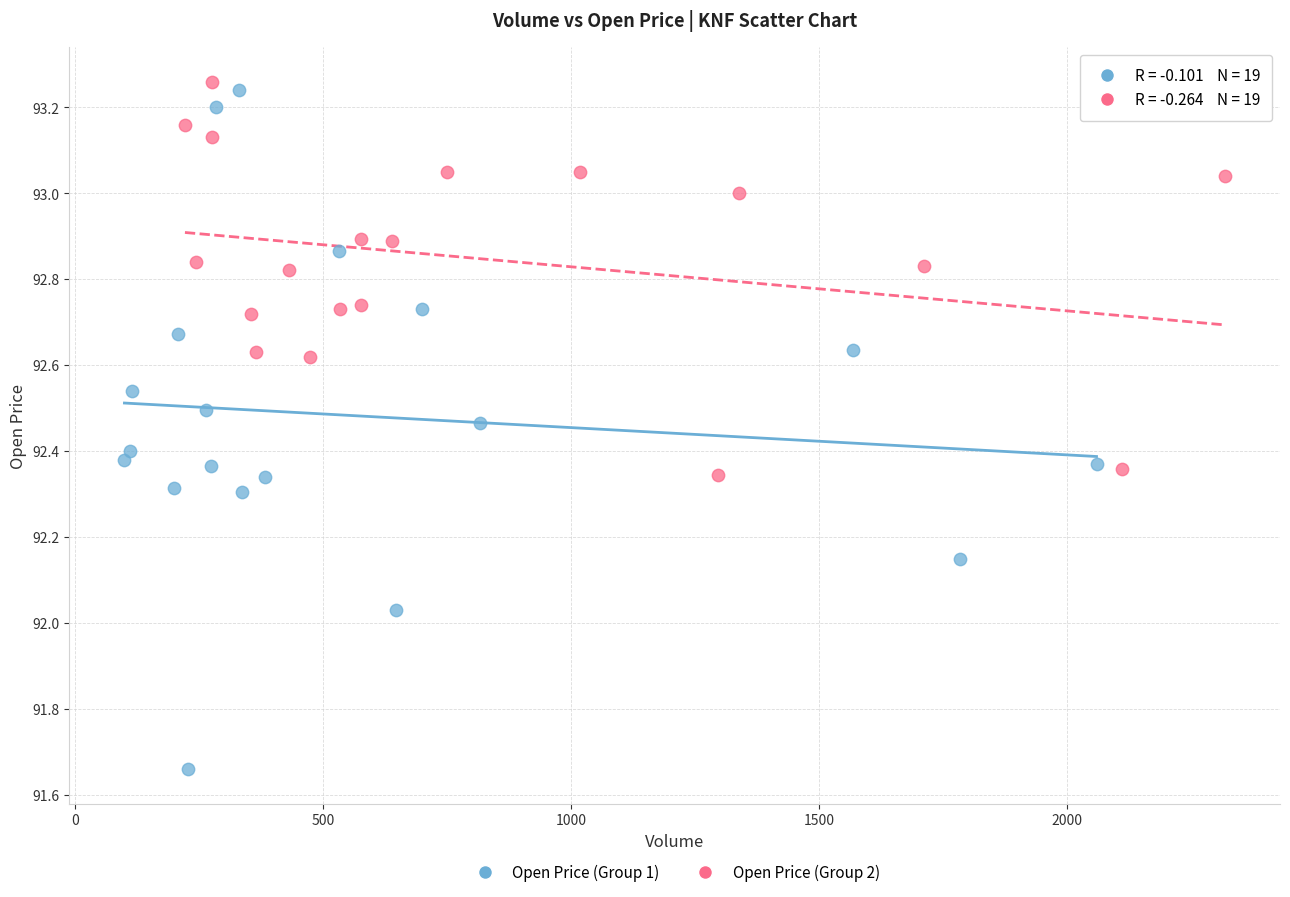

Which series reaches the minimum Y coordinate?

Open Price (Group 1)